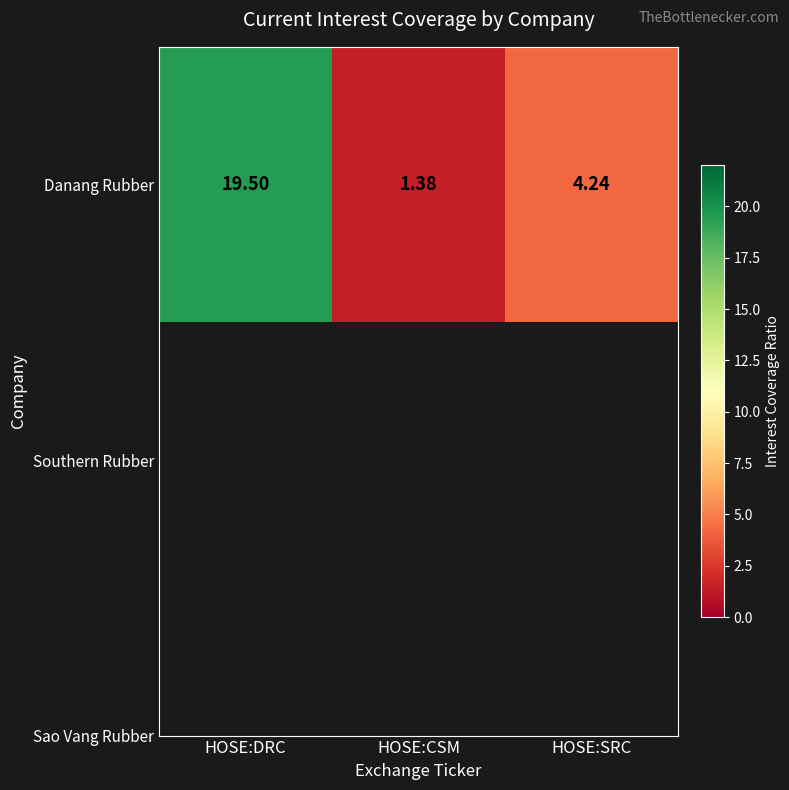

What is the ratio of the value at HOSE:SRC to the value at HOSE:DRC?

0.2